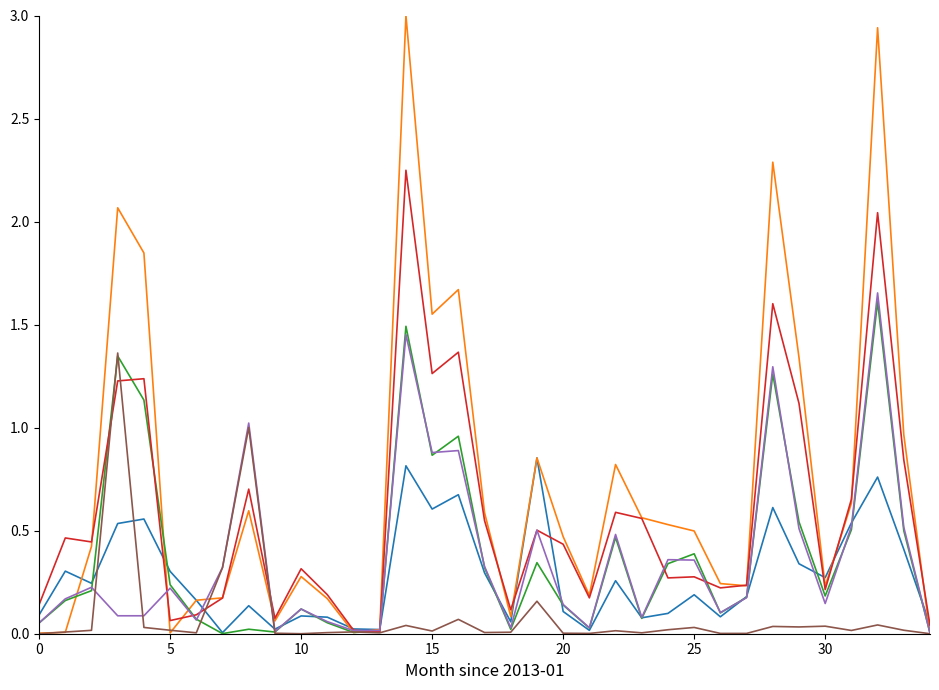

What is the greatest value displayed?

3.0